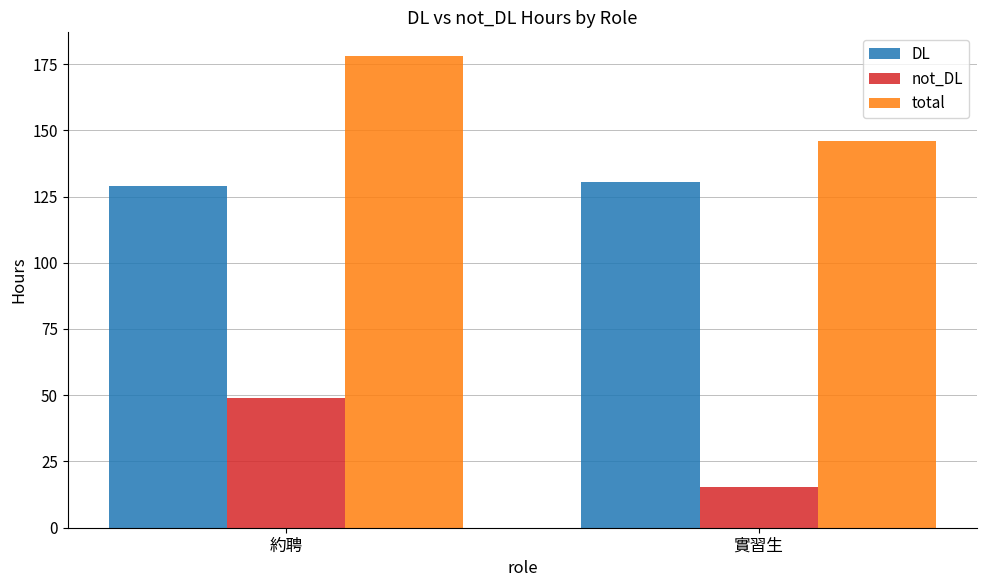

What is the maximum value shown in the chart?

178.1